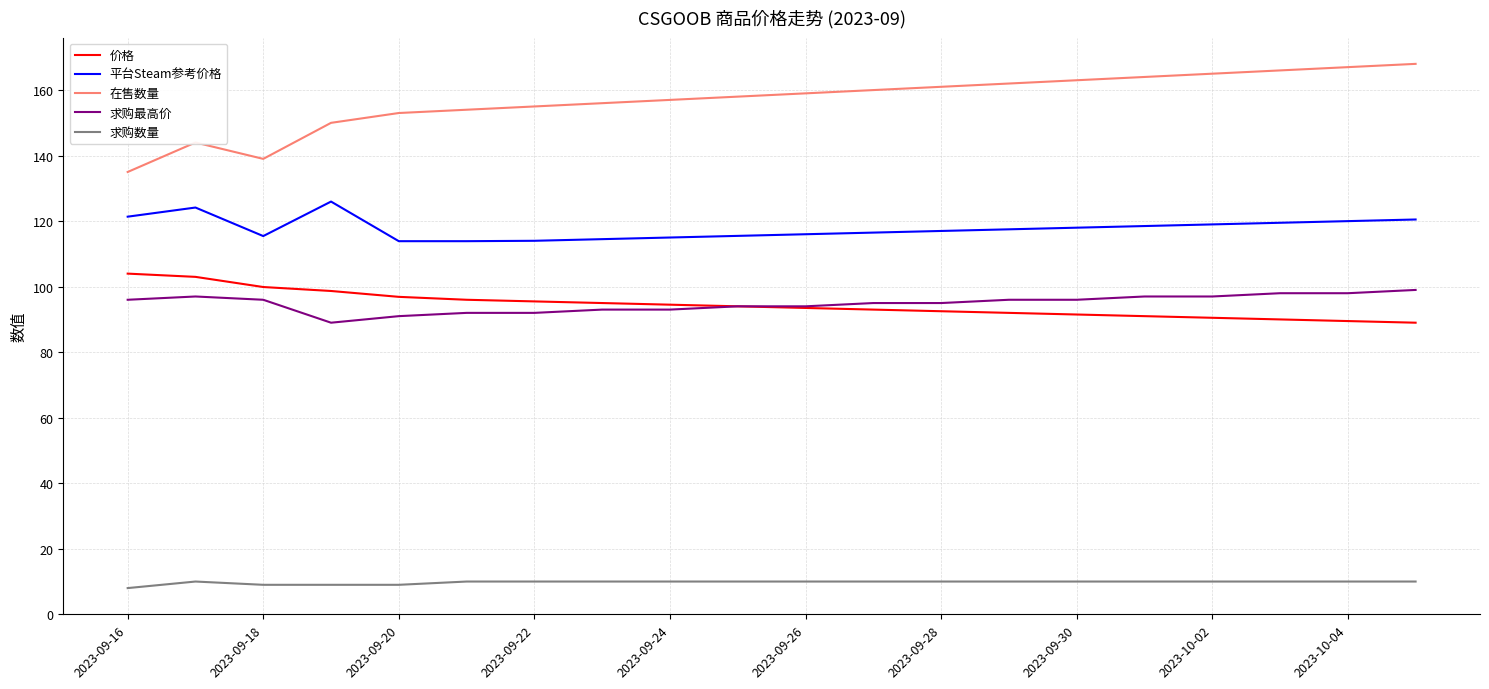

Which series has the largest total across all categories?

在售数量